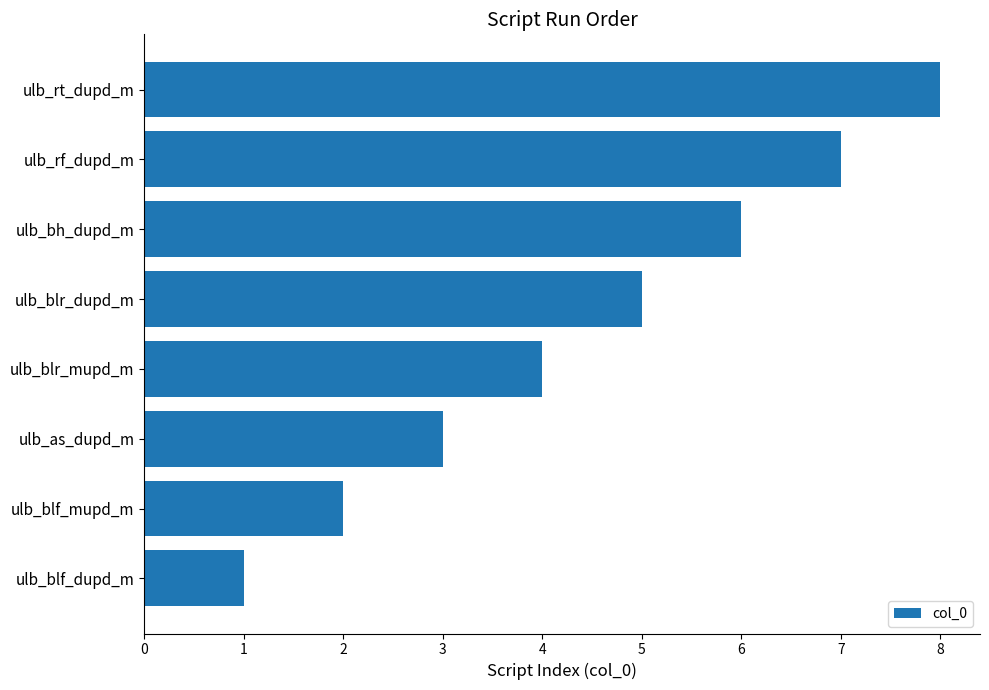

The value at ulb_blr_mupd_m is 4. True or false?

True